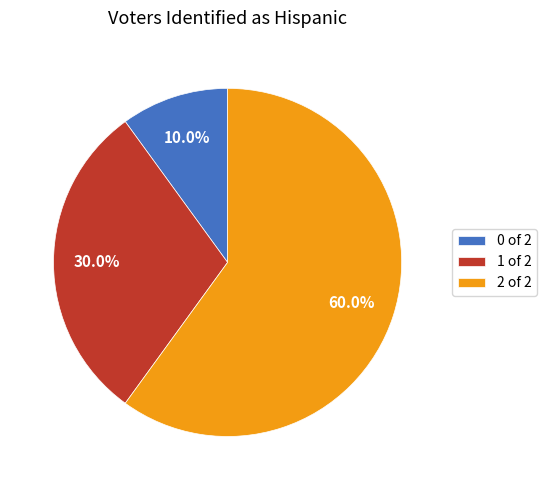

How many segments does this pie chart have?

3